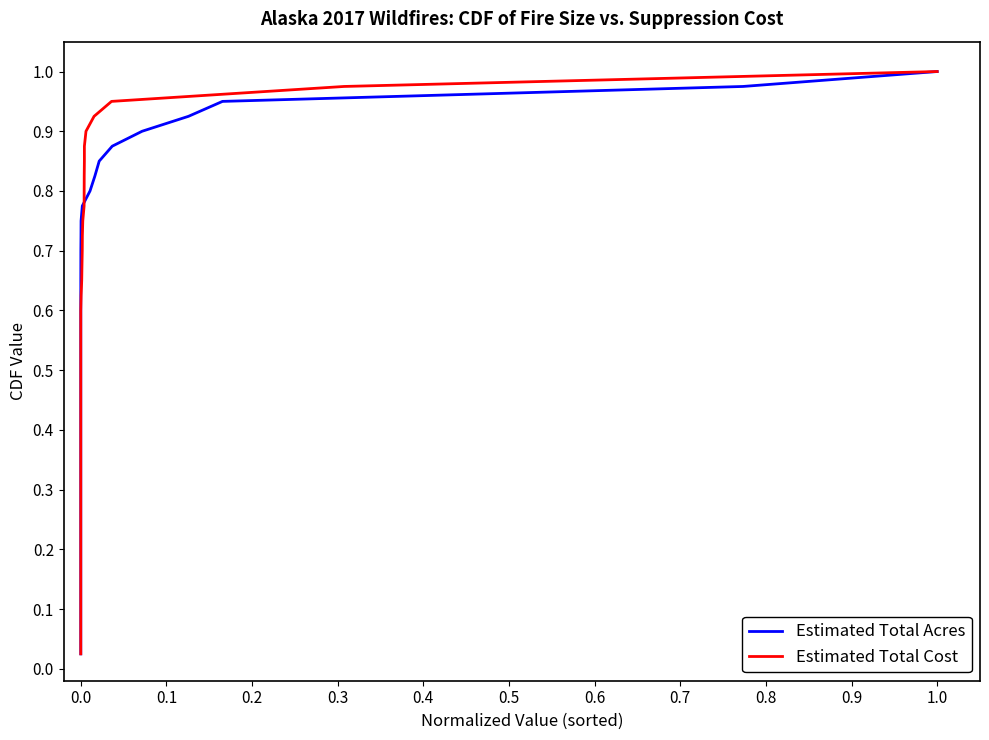

Is it true that Estimated Total Cost equals 0.5 at 0.0?

True